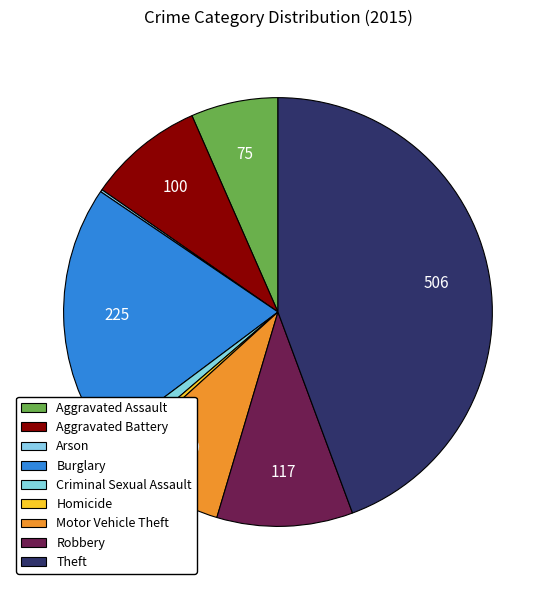

To the nearest percent, what percentage of the pie is Burglary?

20%